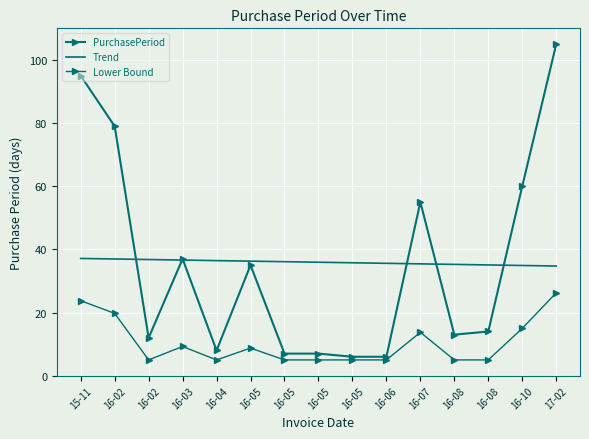

Where is the first local maximum for Lower Bound?

16-03